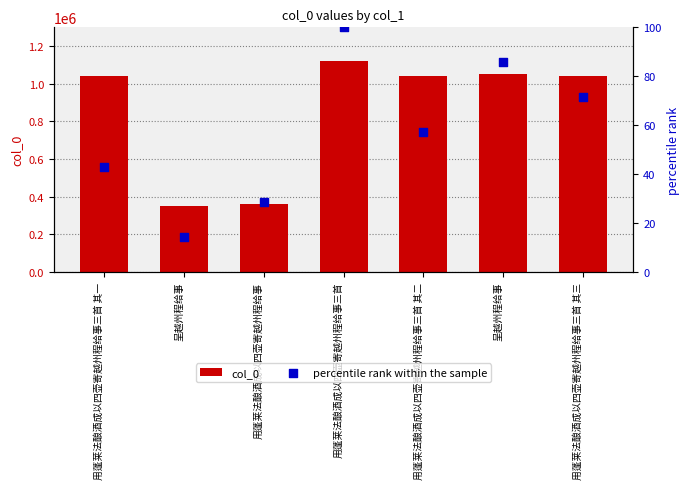

What are all the series names shown in the legend?

col_0, percentile rank within the sample